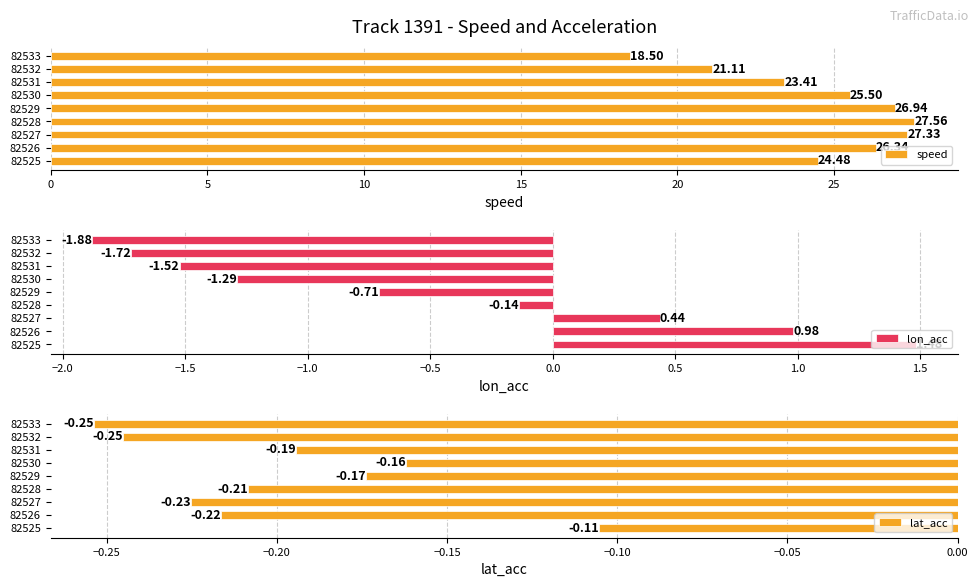

True or false: speed has a value of 16.4 at 82529.

False